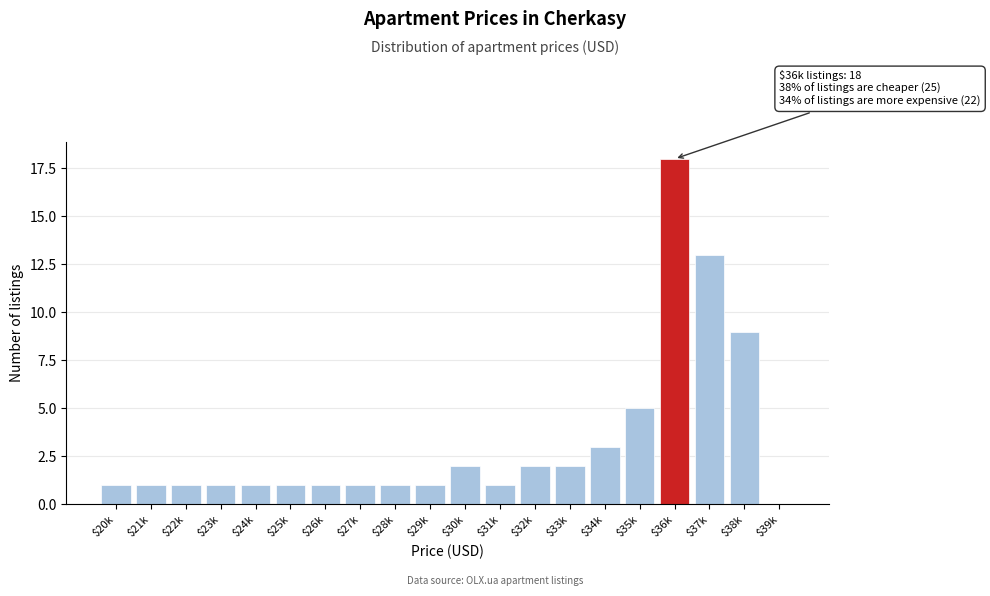

The chart shows a value of 4 at $37k. True or false?

False